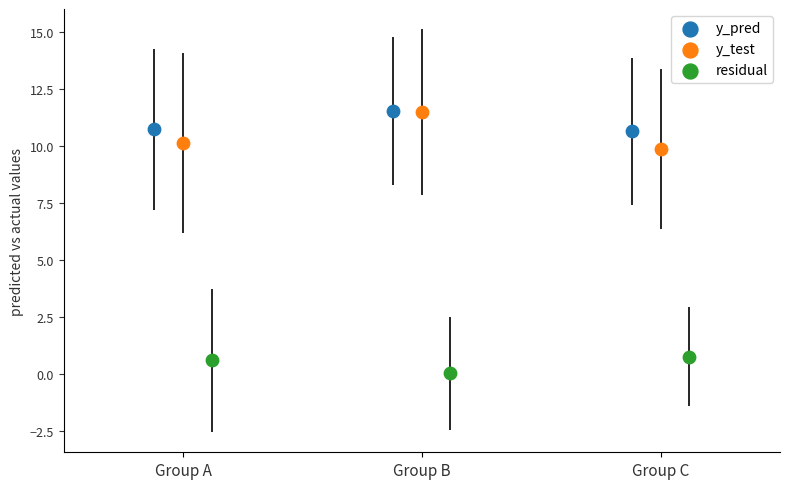

What are all the series names shown in the legend?

y_pred, y_test, residual